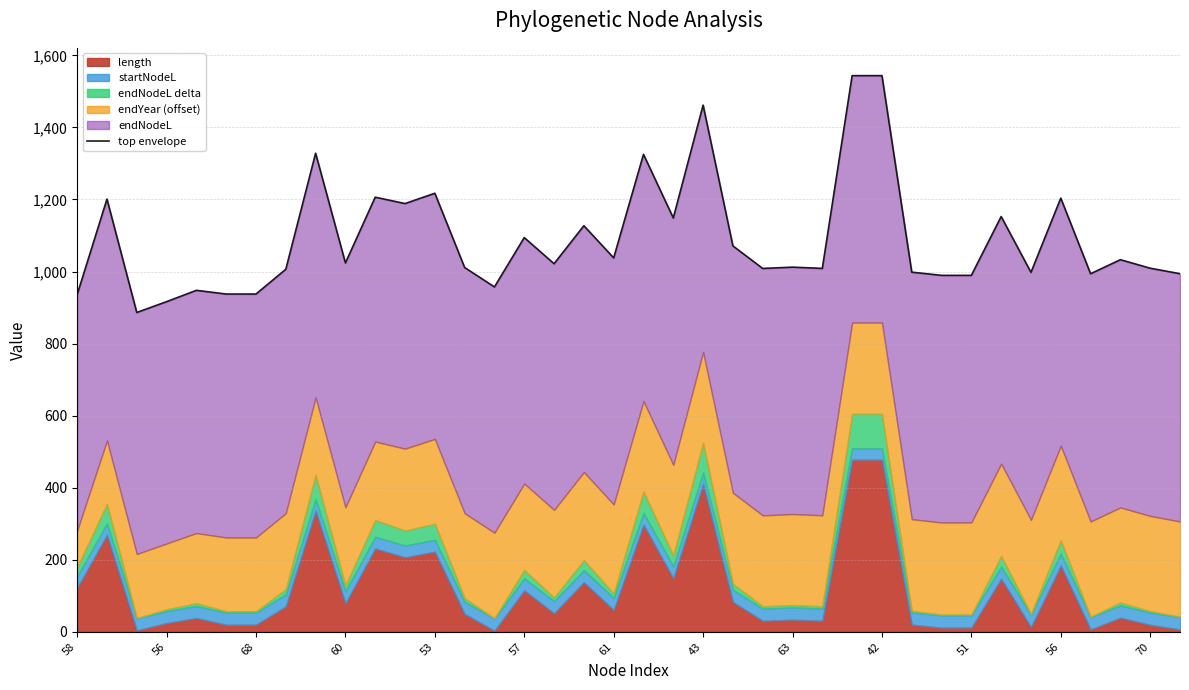

Rank the categories by value from lowest to highest.

68, 60, 58, 57, 61, 53, 14, 29, 30, 34, 37, 32, 28, 43, 23, 25, 36, 13, 24, 16, 42, 35, 18, 22, 15, 17, 20, 31, 56, 56, 33, 51, 70, 19, 63, 21, 26, 27